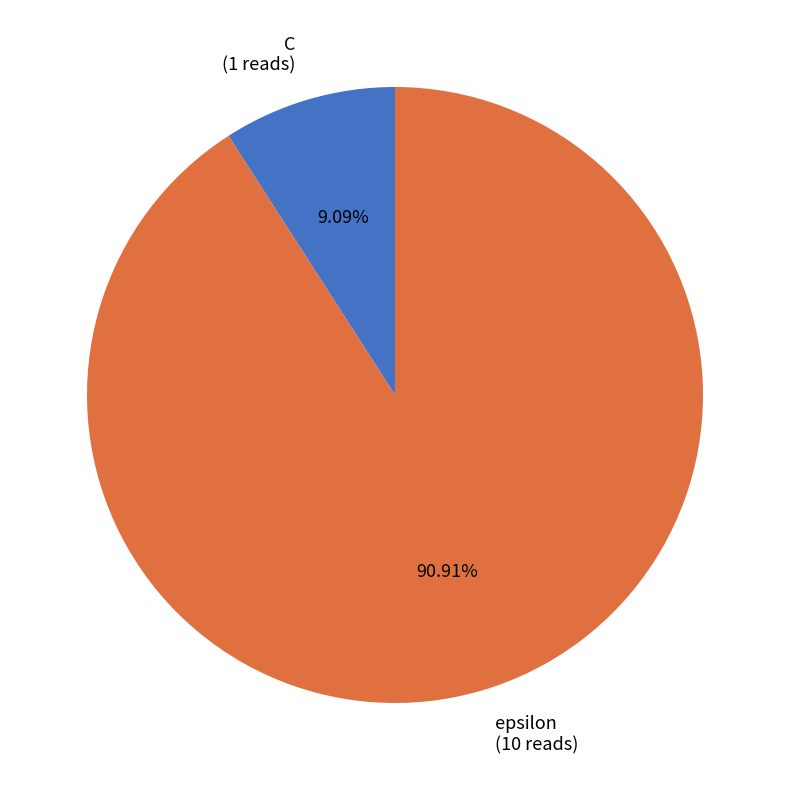

What percentage do C and epsilon together represent?

100.0%